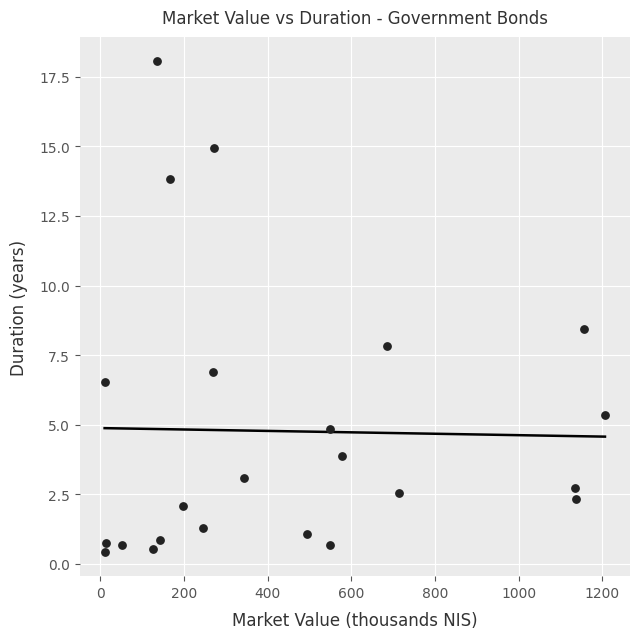

What is the range of X values (max minus min)?

1195.3